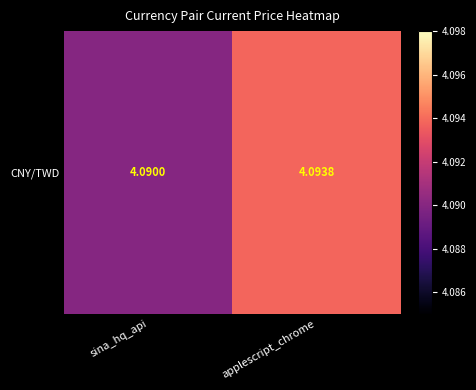

What is the ratio of the value at applescript_chrome to the value at sina_hq_api?

1.0